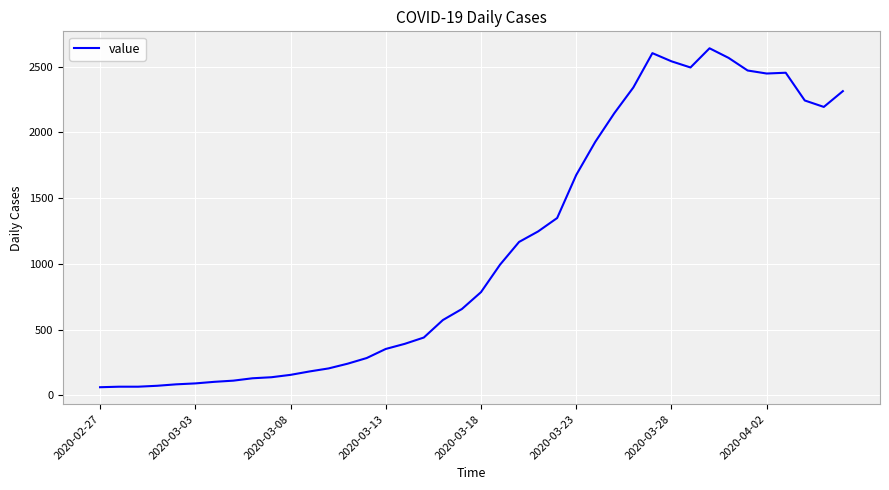

What is the difference between the maximum and minimum values?

2578